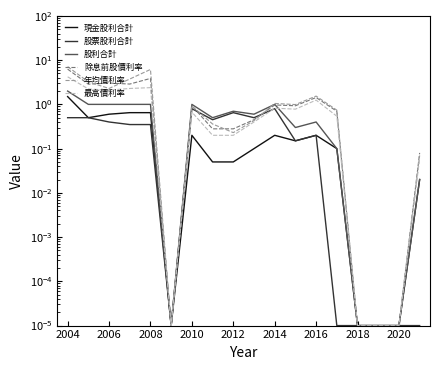

Reading right to left, list all the values displayed in this chart.

現金股利合計: 0.0	0.0	0.0	0.0	0.1	0.2	0.1	0.2	0.1	0.1	0.1	0.2	0.0	0.7	0.7	0.6	0.5	1.5
股票股利合計: 0.0	0.0	0.0	0.0	0.0	0.2	0.1	0.8	0.5	0.7	0.5	0.8	0.0	0.3	0.3	0.4	0.5	0.5
股利合計: 0.0	0.0	0.0	0.0	0.1	0.4	0.3	1.0	0.6	0.7	0.5	1.0	0.0	1.0	1.0	1.0	1.0	2.0
除息前股價利率: 0.1	0.0	0.0	0.0	0.7	1.4	0.9	1.0	0.5	0.3	0.3	0.9	0.0	3.9	2.9	3.0	2.9	6.3
年均價利率: 0.1	0.0	0.0	0.0	0.7	1.5	1.0	1.1	0.4	0.2	0.4	0.9	0.0	6.2	3.7	2.3	3.2	7.1
最高價利率: 0.1	0.0	0.0	0.0	0.5	1.2	0.8	0.8	0.4	0.2	0.2	0.7	0.0	2.4	2.3	2.1	2.2	4.2